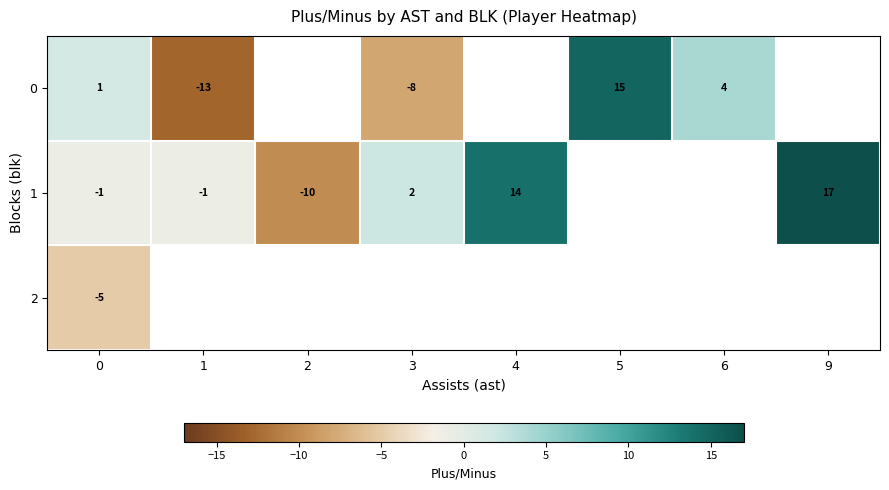

Which has a higher value, 9 or 6?

6